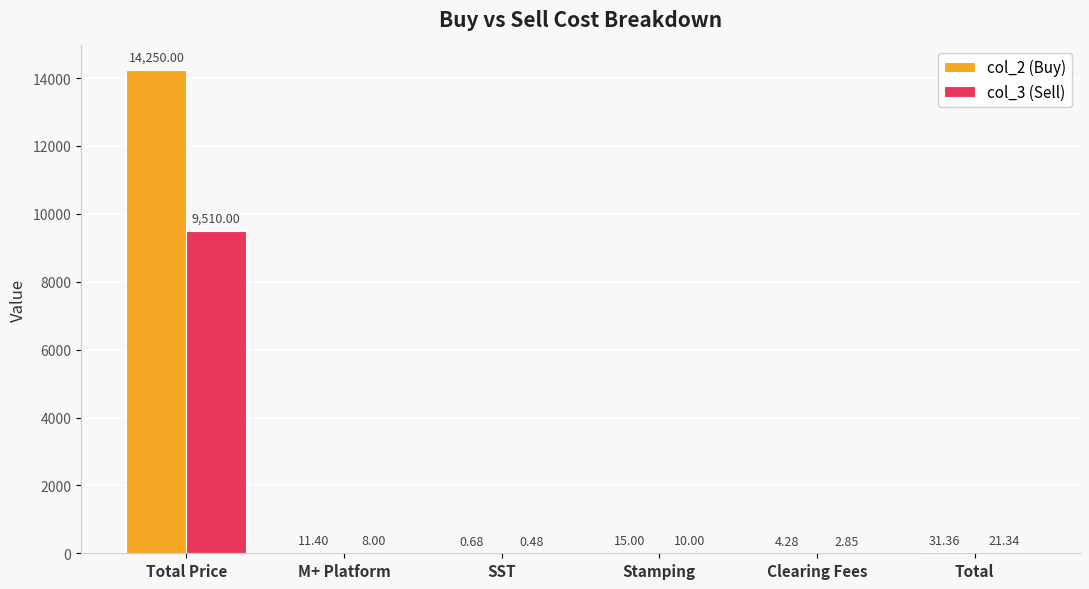

What is the sum of the col_2 (Buy) values at Stamping and Total?

46.4